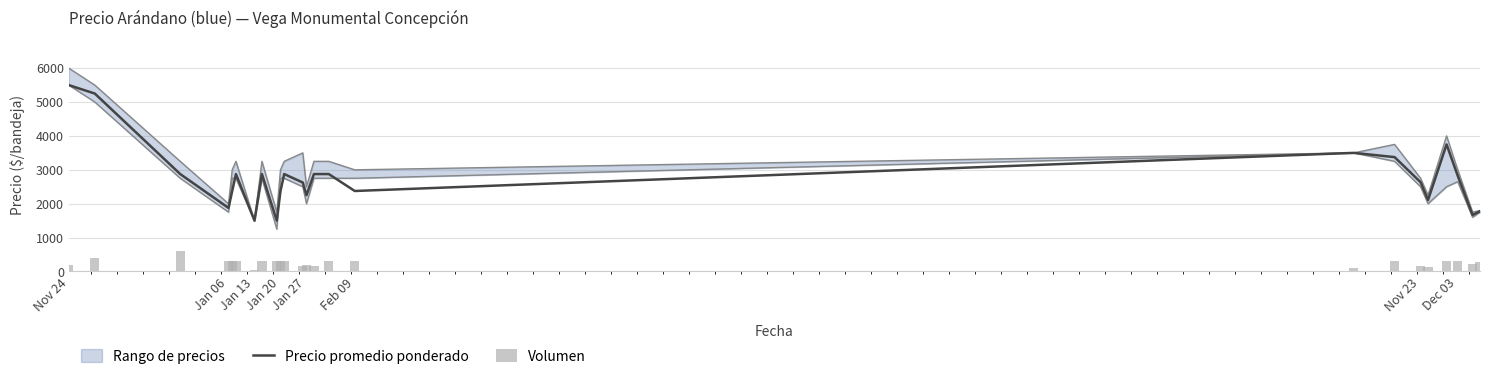

Which category has the highest value in the Precio promedio ponderado series?

Nov 24